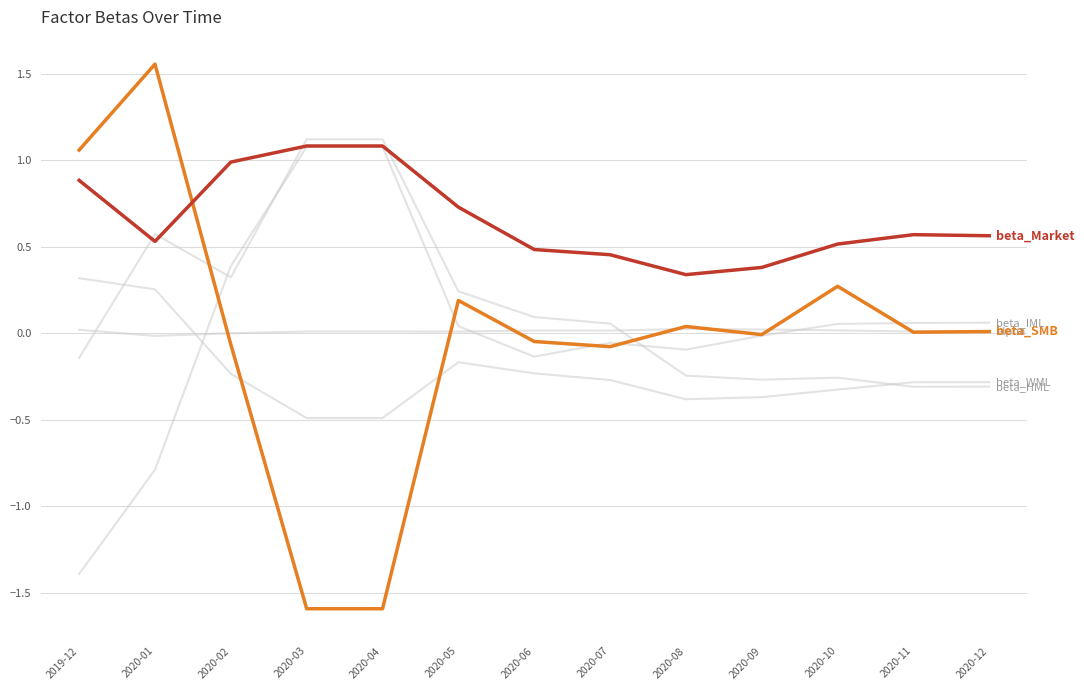

Is this an area chart (filled region under the line)?

No